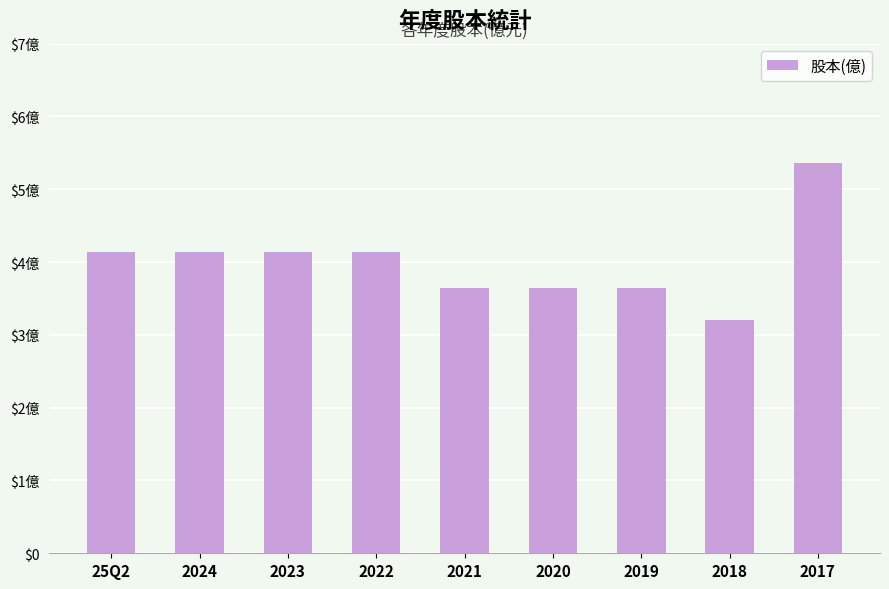

What is the ratio of the value at 25Q2 to the value at 2019?

1.1